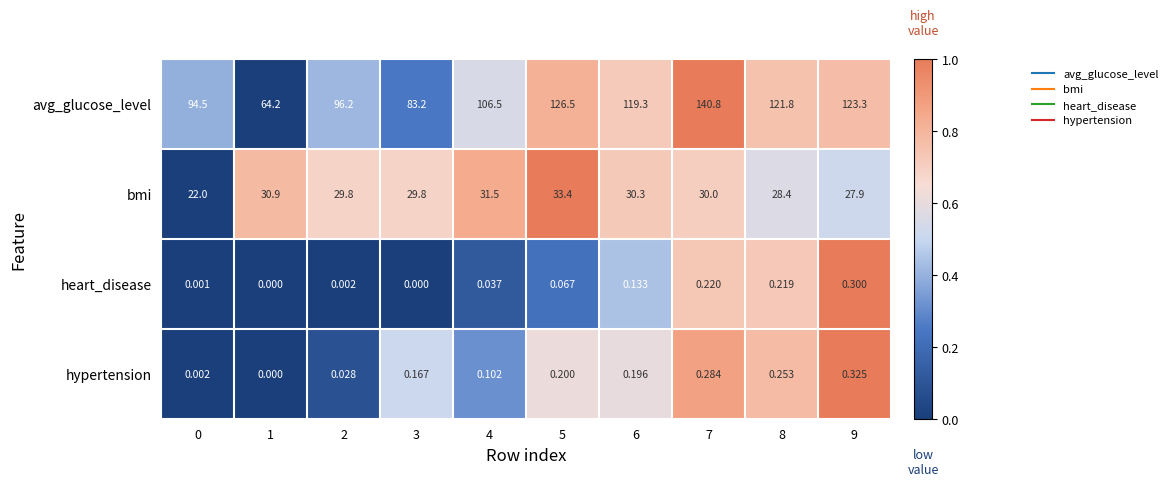

At which category is the sum across all series the highest?

7